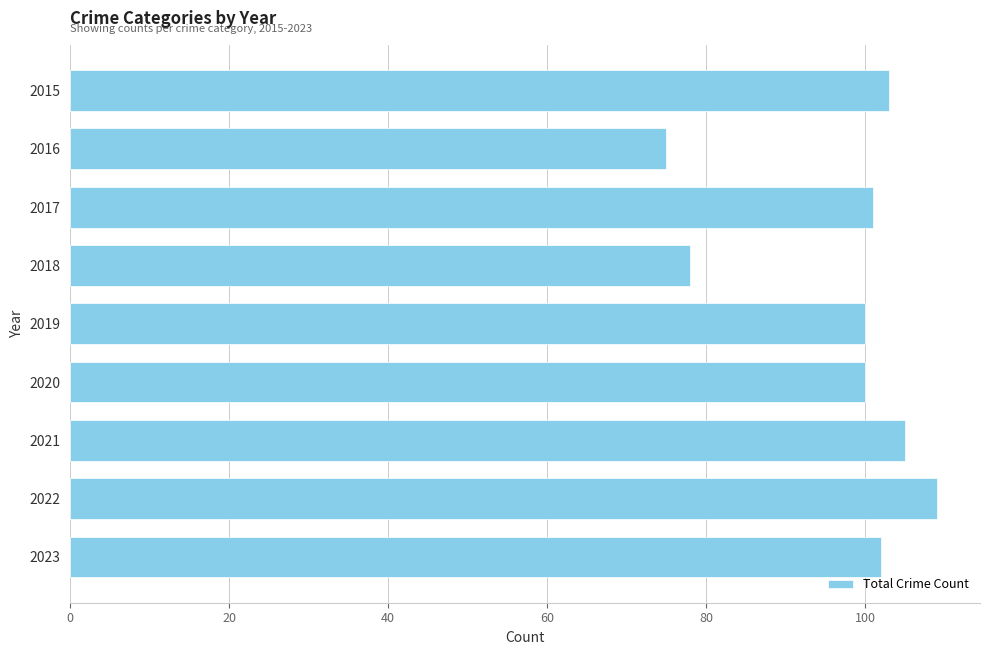

Which category has the highest value across all series?

2022